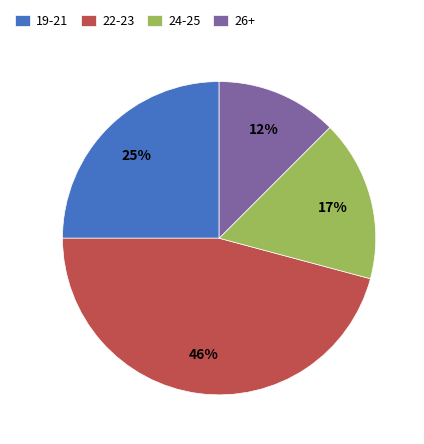

Is the sum of 19-21 and 26+ greater than half?

No